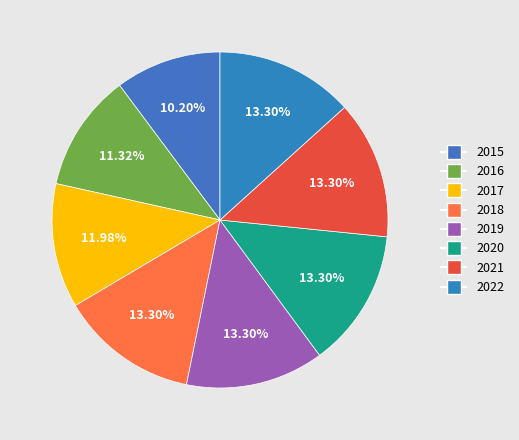

Is it true that 2017 is 6% of the pie?

False